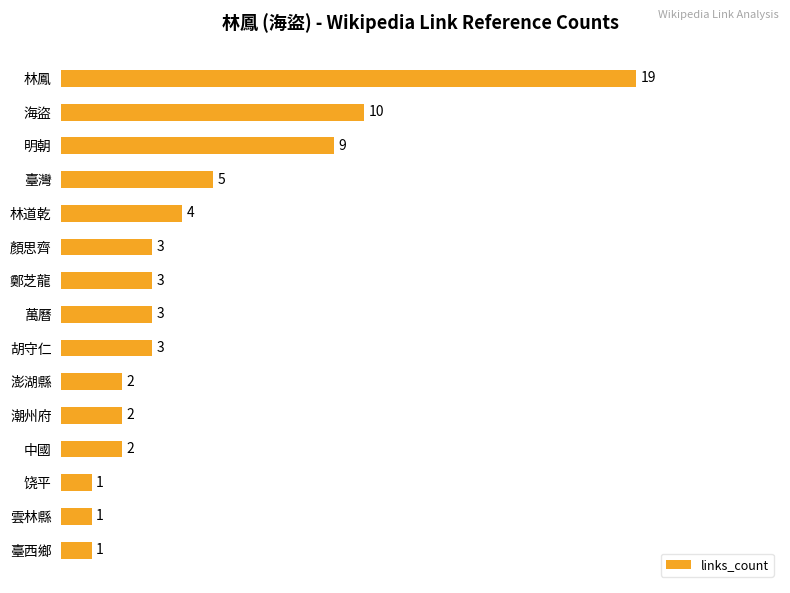

Which has a higher value, 臺灣 or 林道乾?

臺灣